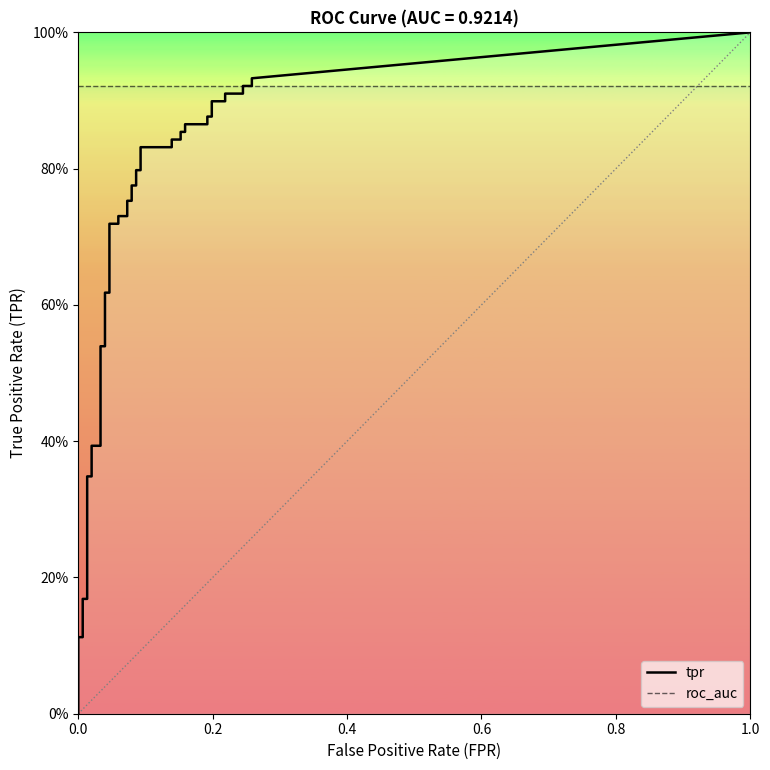

Is this an area chart (filled region under the line)?

No